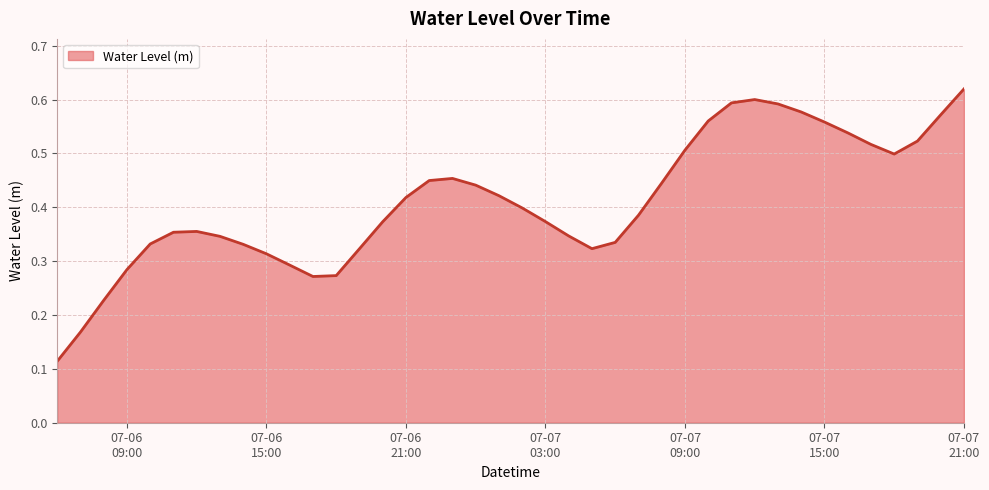

Is this an area chart (filled region under the line)?

Yes